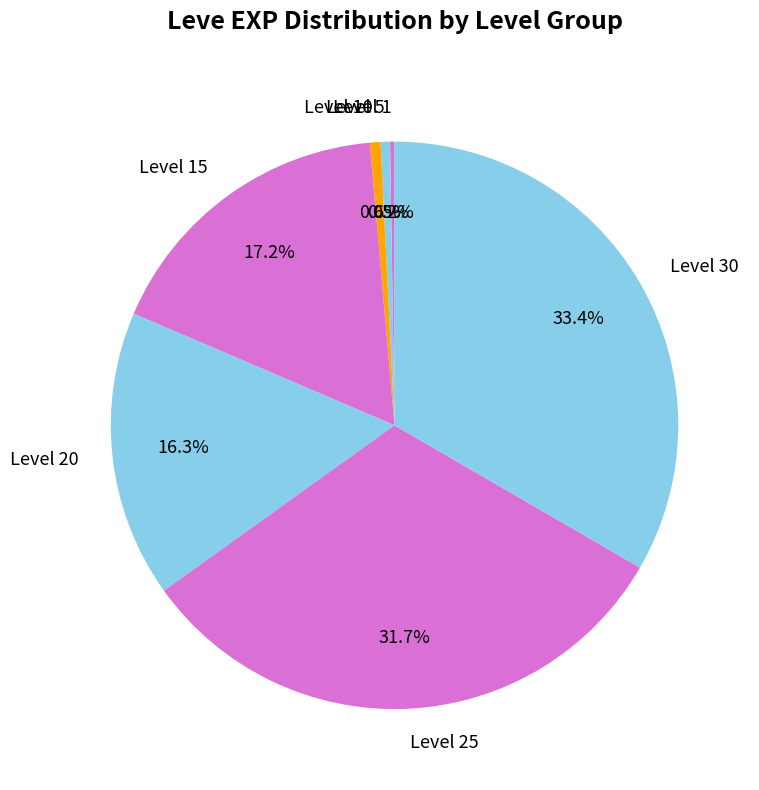

Does any single category account for the majority?

No